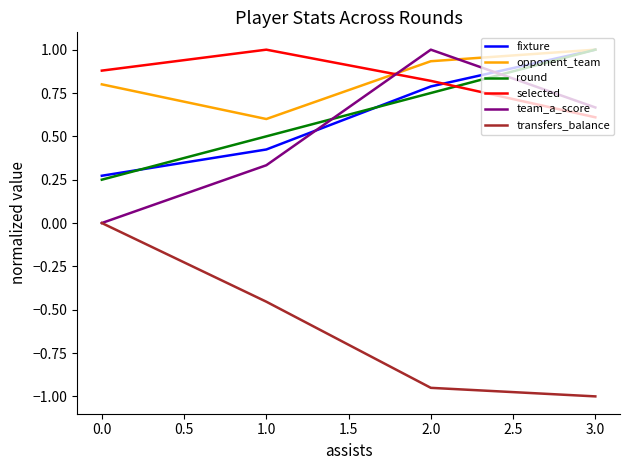

What position from the left is 2.0?

3